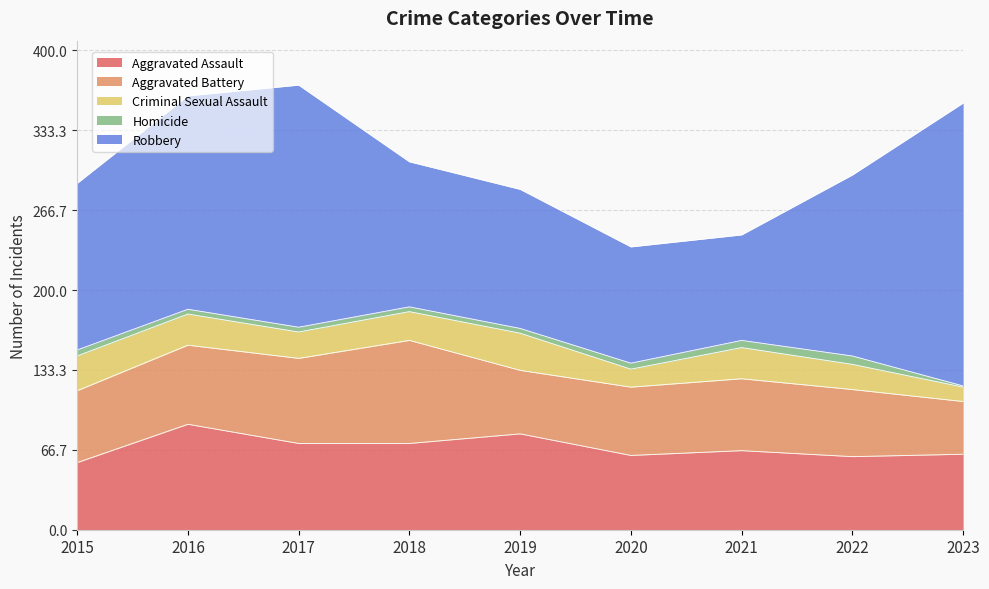

At which label is Aggravated Assault closest to 72?

2017